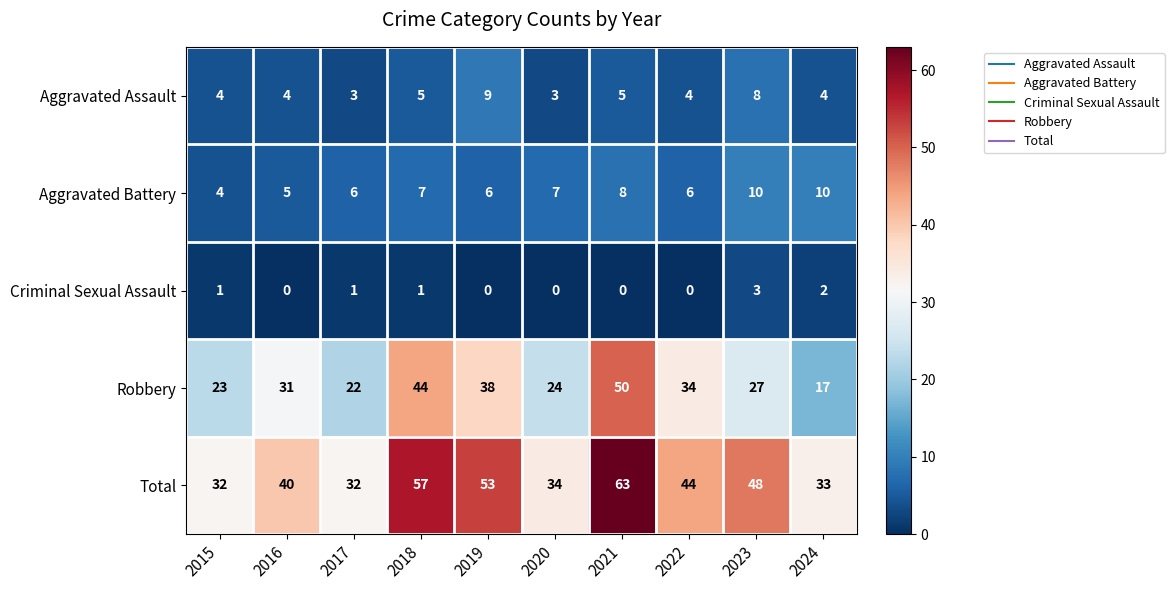

List the series in order of their peak value, lowest first.

Criminal Sexual Assault, Aggravated Assault, Aggravated Battery, Robbery, Total